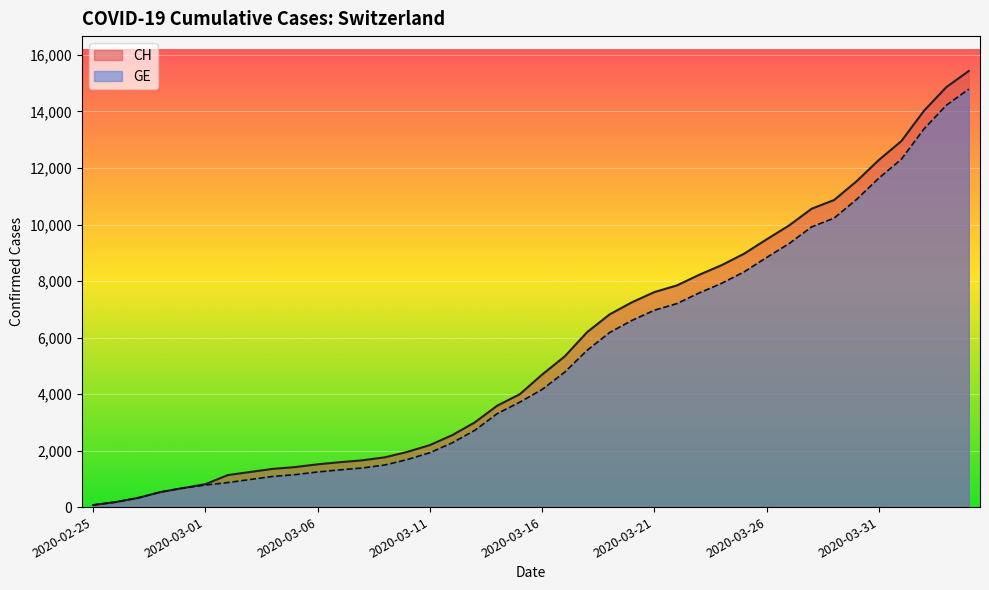

Which series has the largest total across all categories?

CH